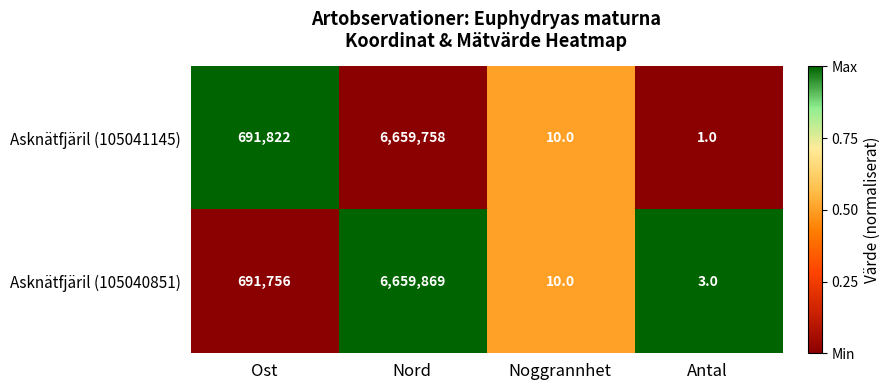

At Antal, list the series in order from largest to smallest.

Asknätfjäril (105040851), Asknätfjäril (105041145)